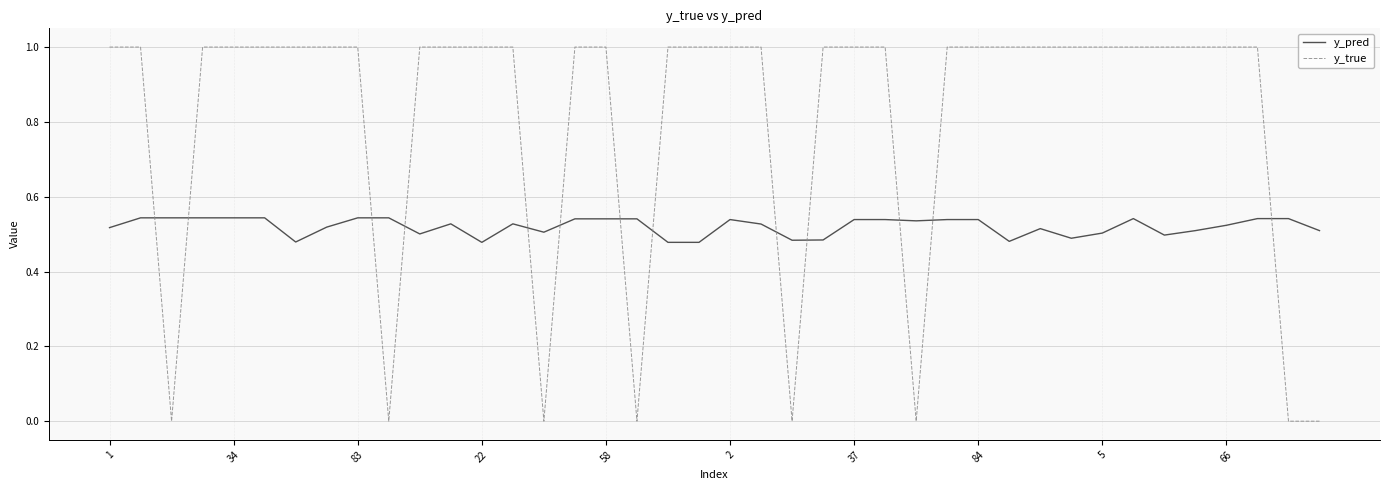

How many y_true values are between 1 and 2?

32